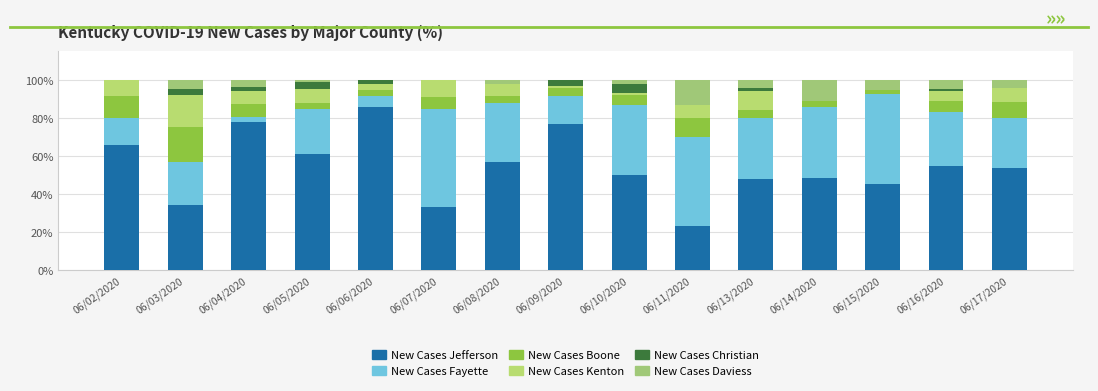

Are the bars grouped side by side (vs. stacked)?

No